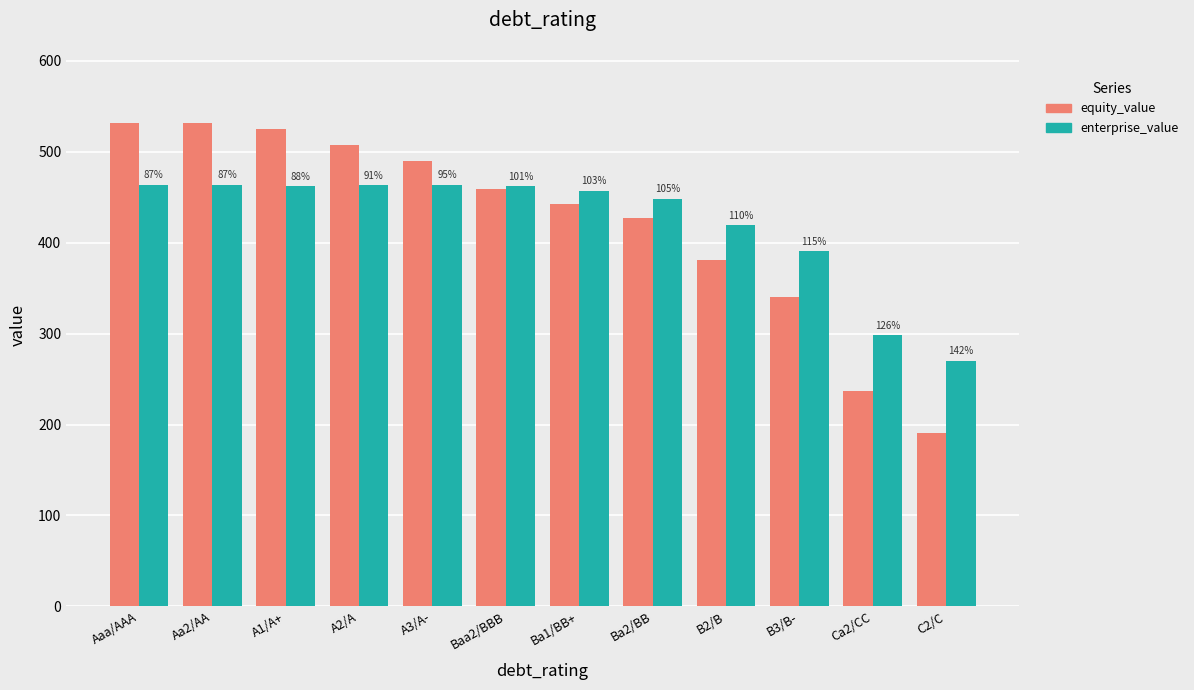

What are all the series names shown in the legend?

equity_value, enterprise_value